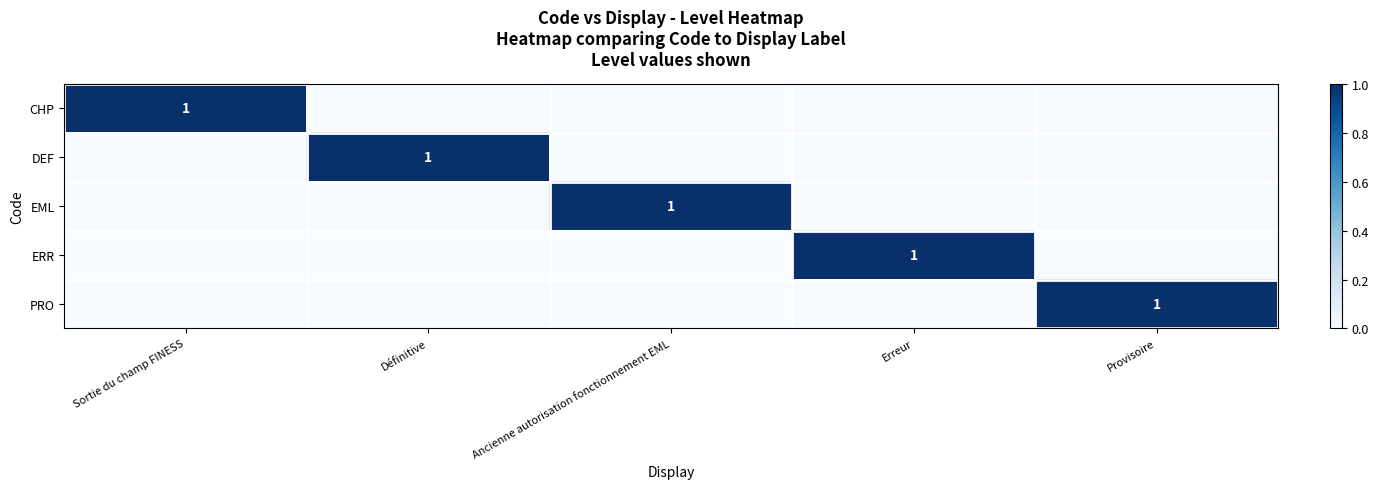

The PRO series shows 1 at Provisoire. True or false?

True